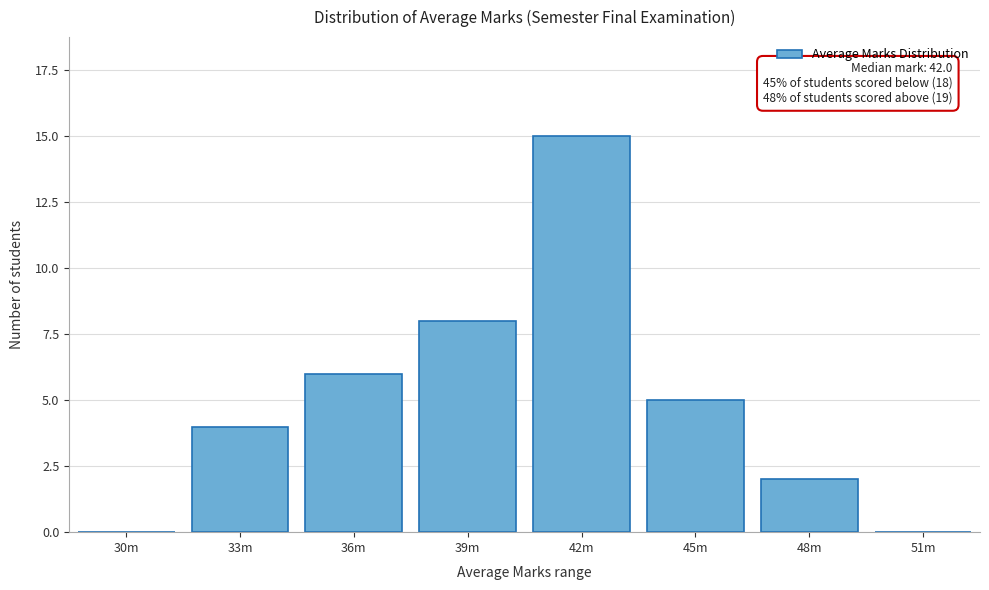

Reading right to left, list all the values displayed in this chart.

51m=0	48m=2	45m=5	42m=15	39m=8	36m=6	33m=4	30m=0